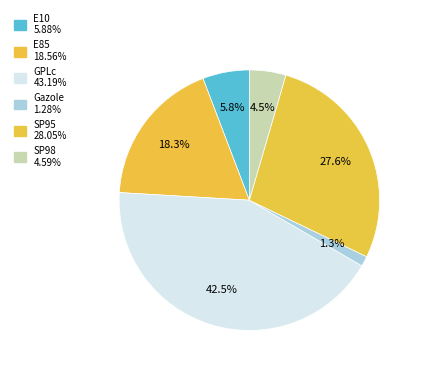

To the nearest percent, what portion does E85 represent?

18%